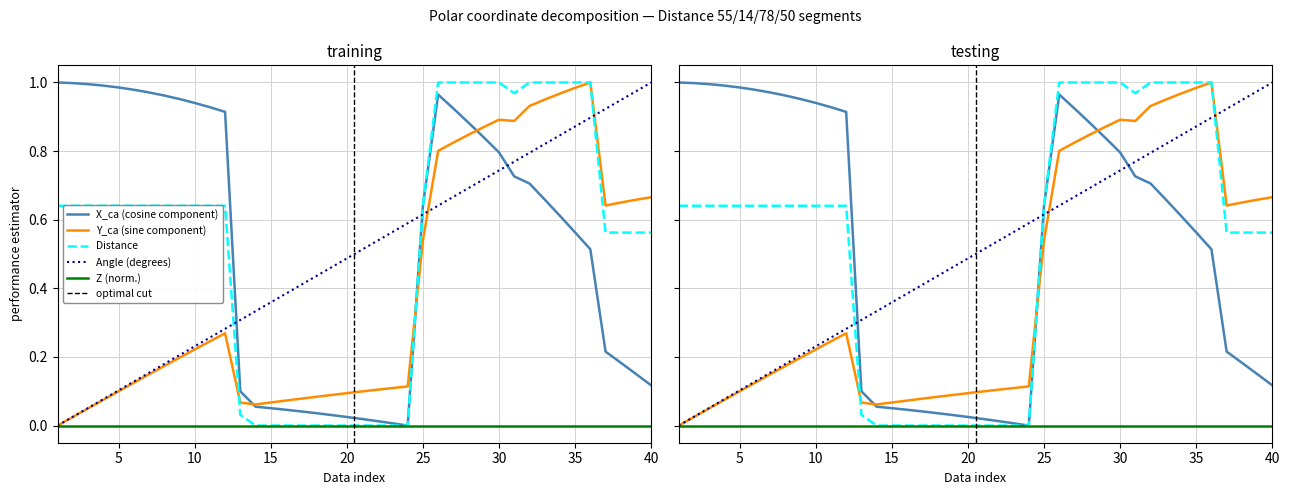

Does the chart have visible grid lines?

Yes